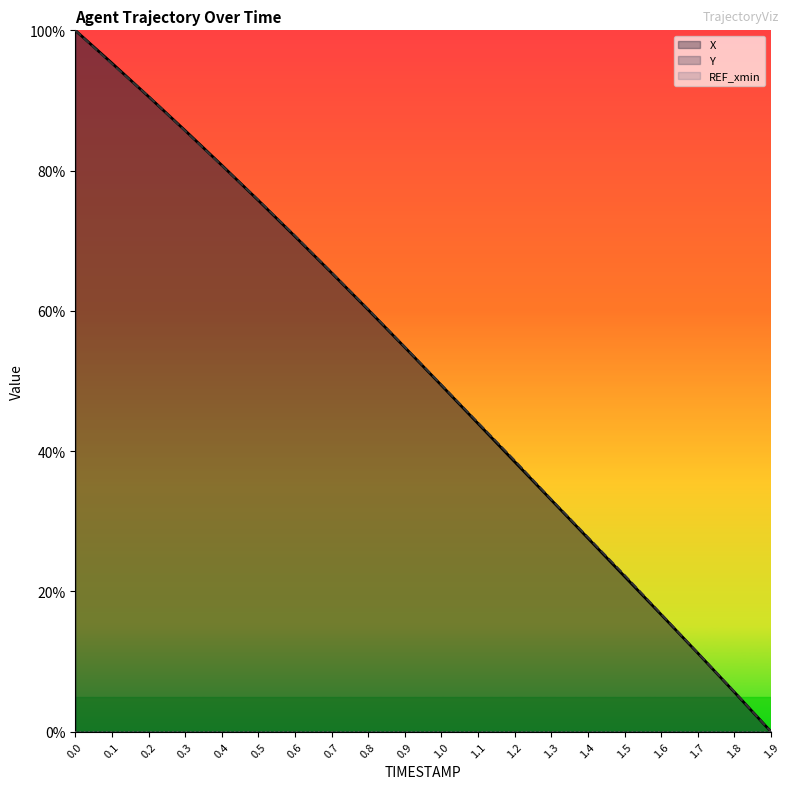

What is the difference between the second highest and minimum values in the X series?

95.3